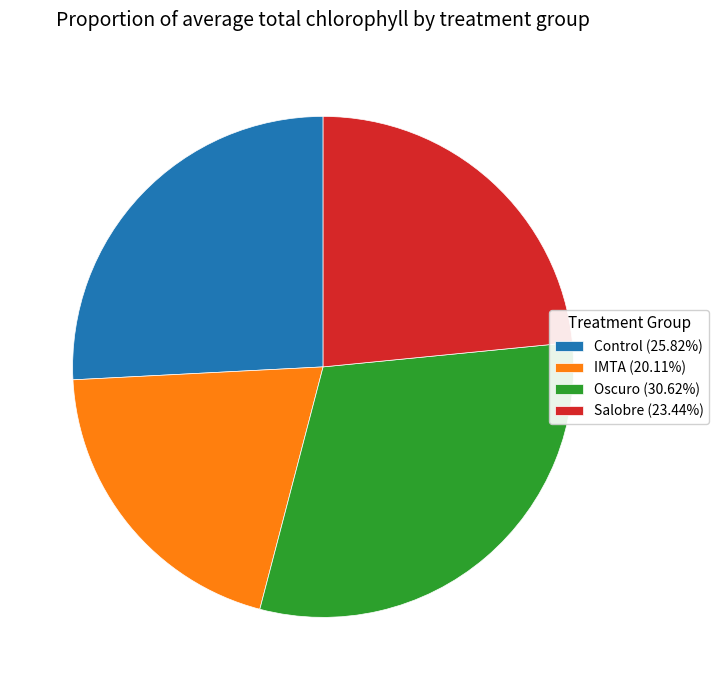

Do Oscuro (30.62%) and Control (25.82%) together represent more than half of the pie?

Yes